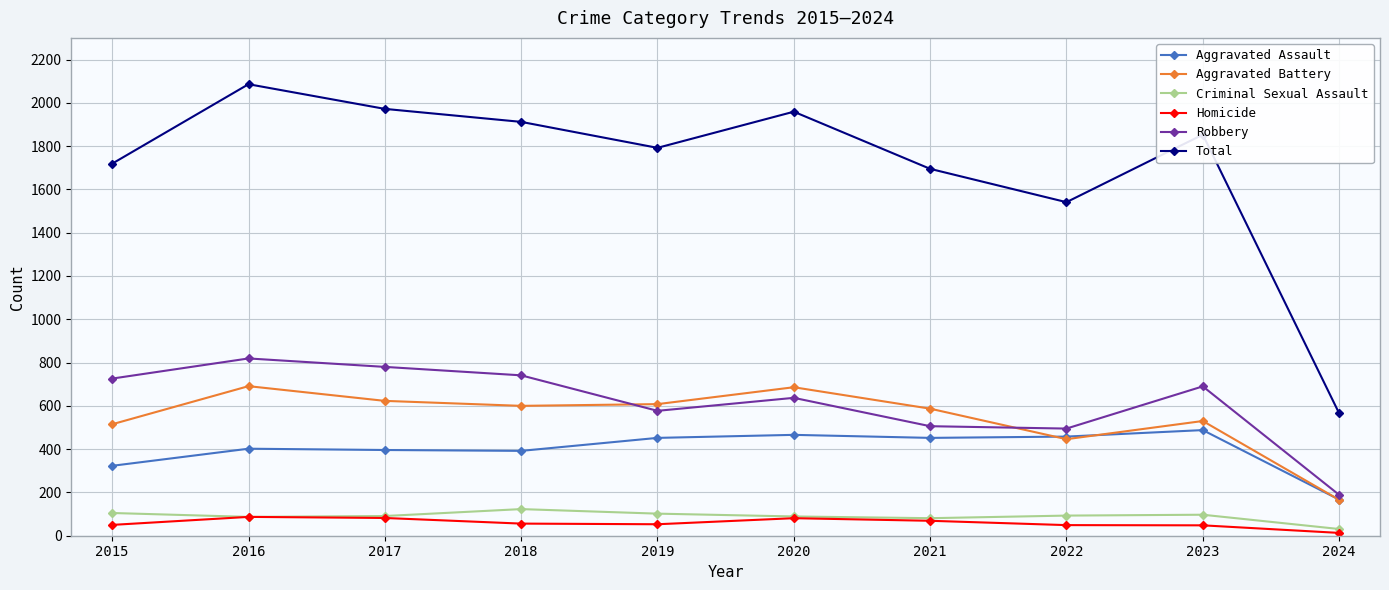

Is the value of Robbery at 2018 greater than the value of Aggravated Assault at 2016?

Yes